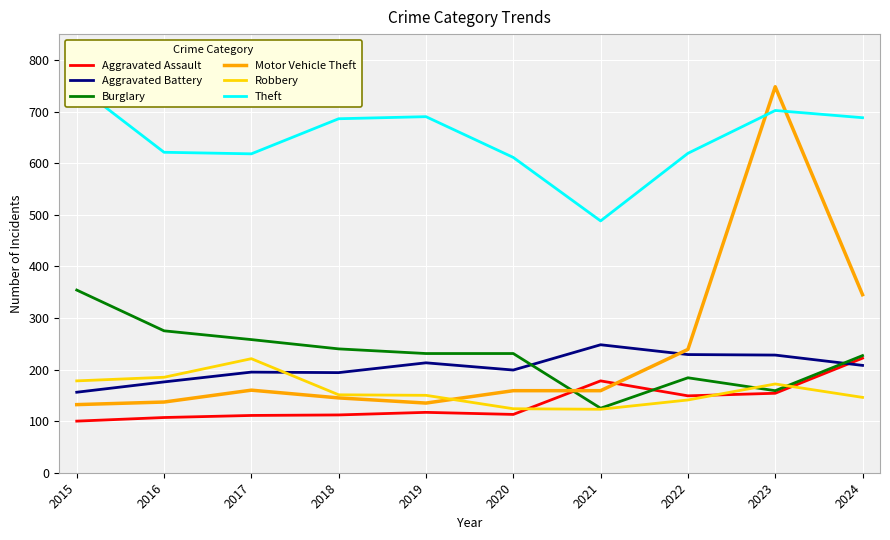

Between 2021 and 2016, which is larger?

2021